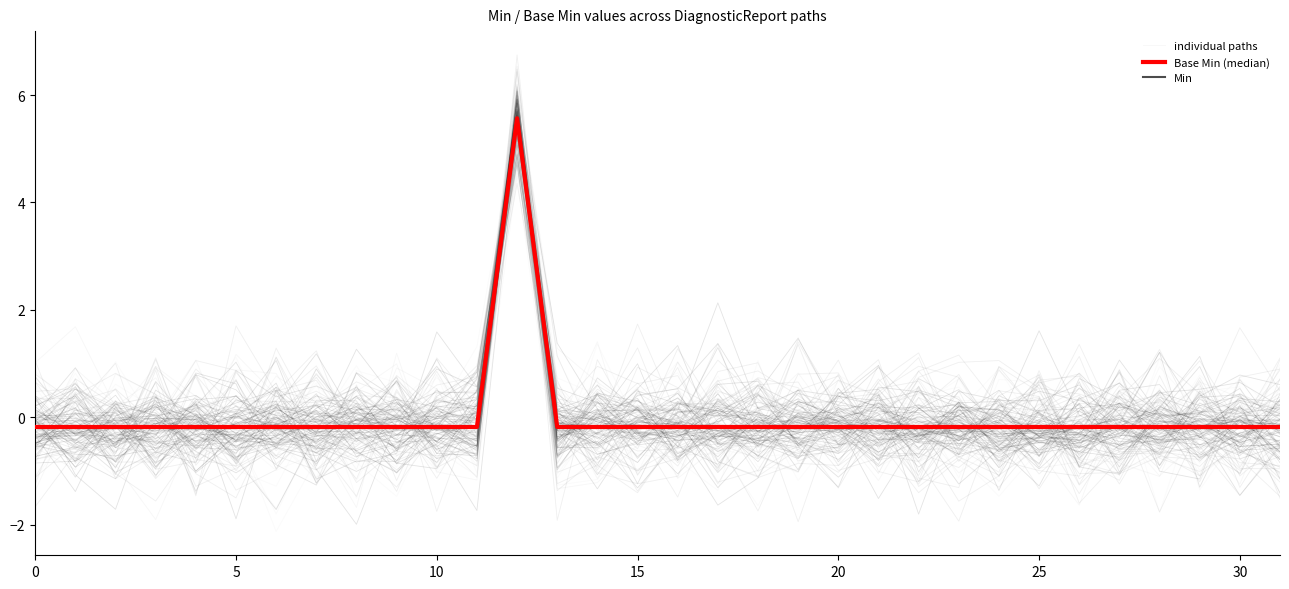

What is the label of the 21st point from the left?

20